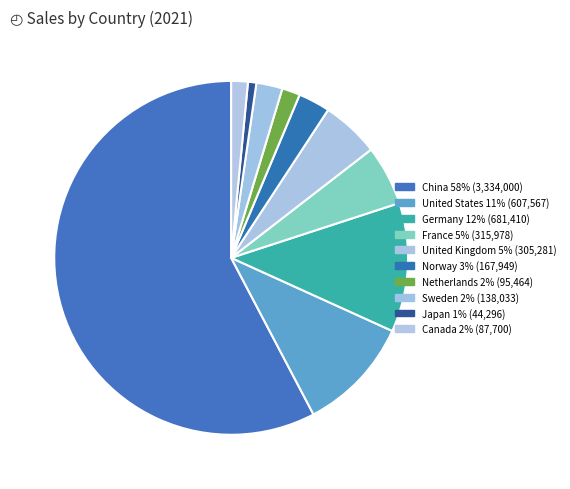

Which slice is the largest?

China